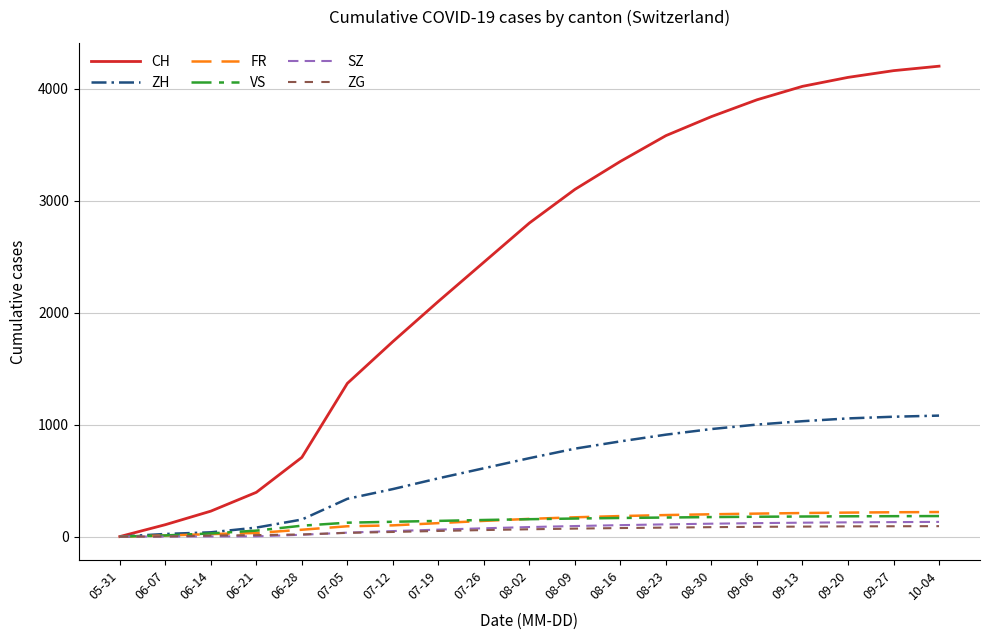

Which series changed the most between 07-12 and 08-02?

CH